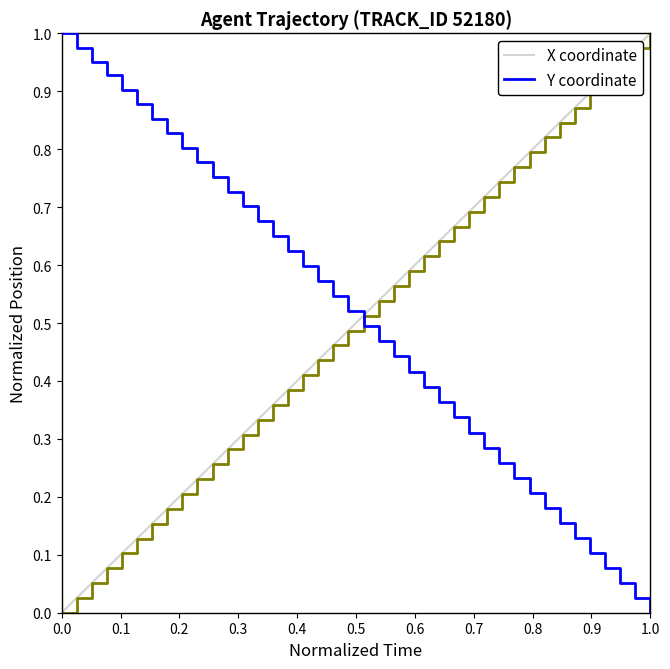

How many times do Y coordinate and X coordinate cross each other?

1